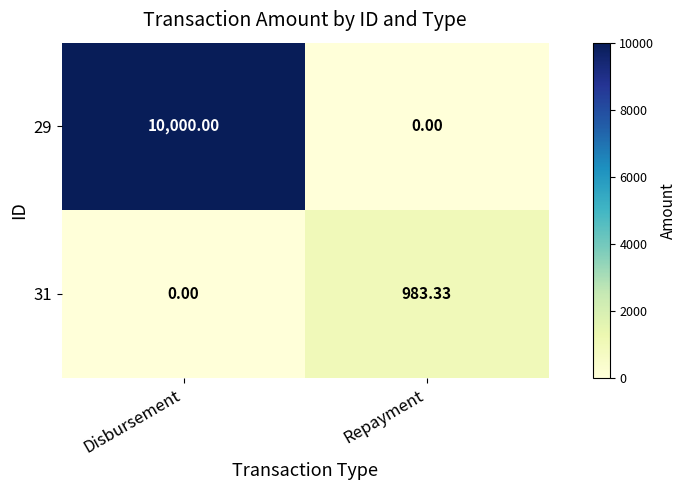

Where is 31 nearest to the value 491?

Disbursement